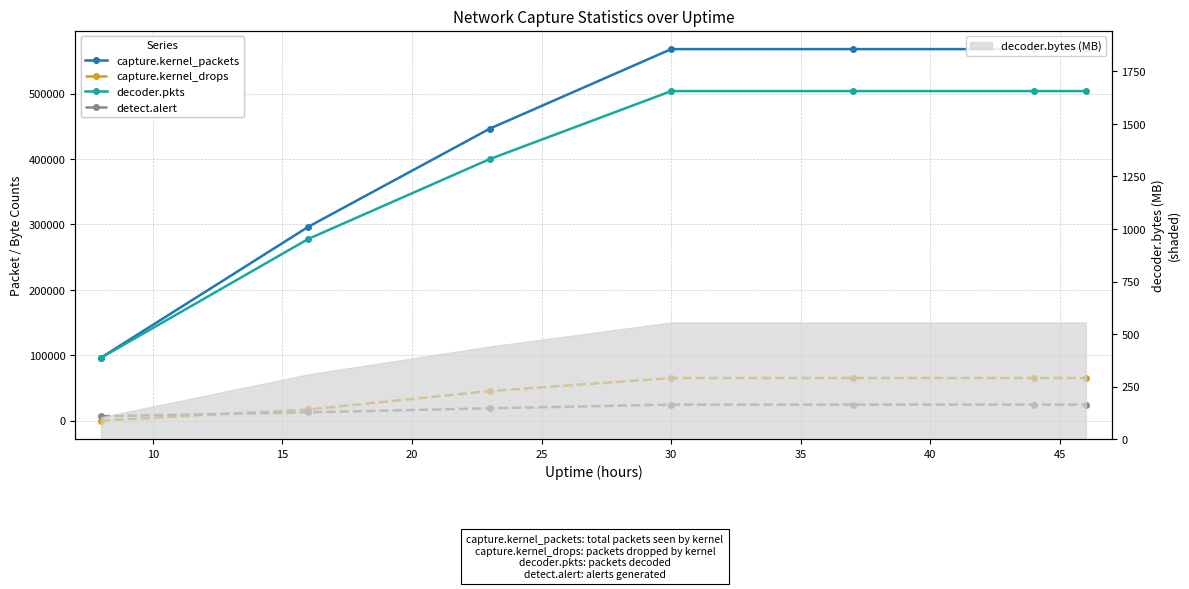

True or false: decoder.pkts and capture.kernel_packets intersect in this chart.

False